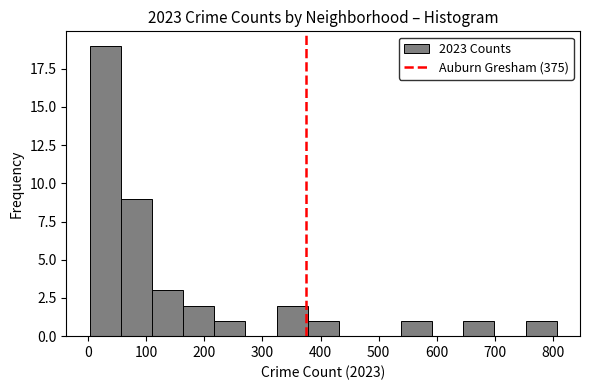

Over which range of the x-axis is the bar tallest?

0 to 60